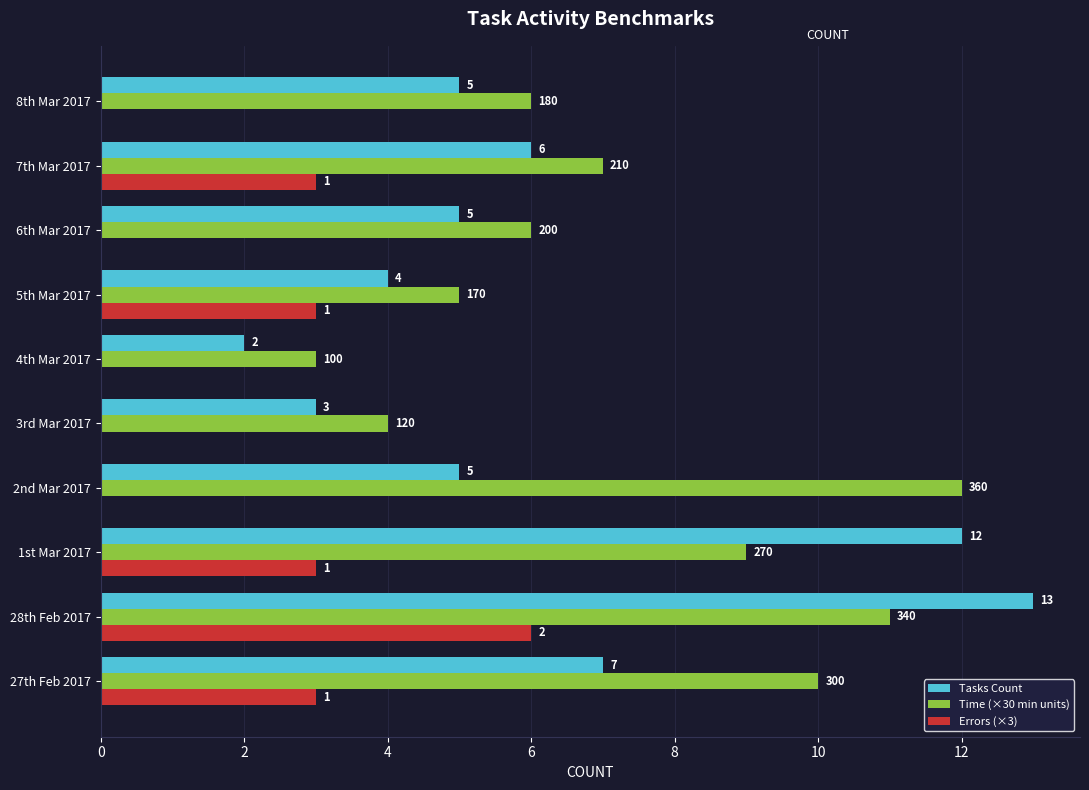

What are all the series names shown in the legend?

Tasks Count, Time (×30 min units), Errors (×3)